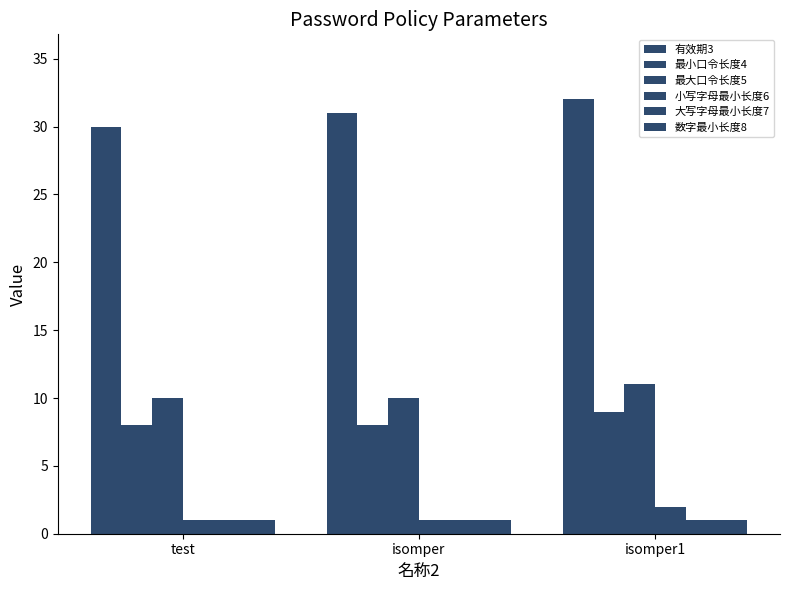

How many groups of bars are there?

3